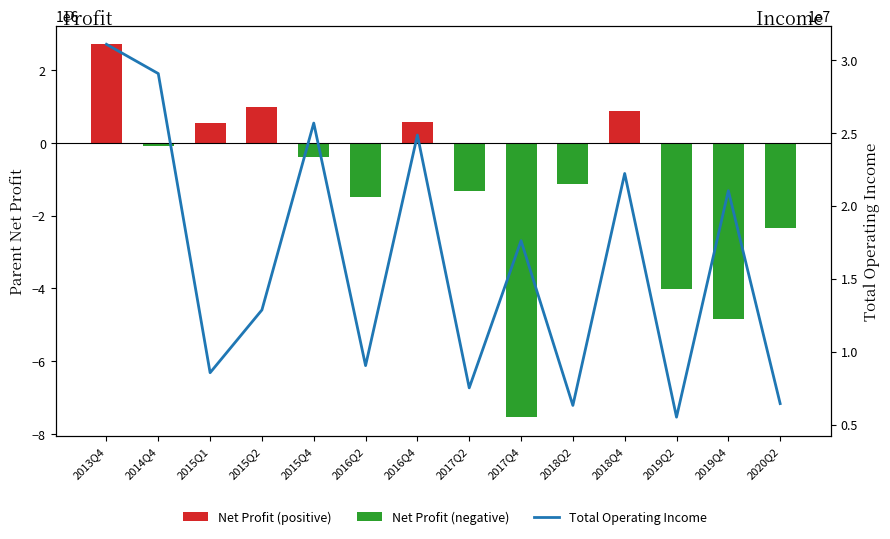

Is it true that Parent Net Profit equals -380099.8 at 2015Q4?

True